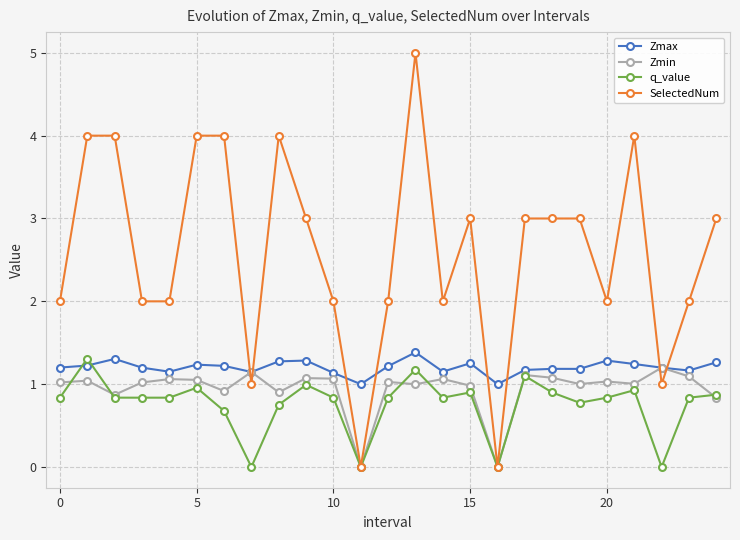

What is the sum of all Zmax values?

30.1